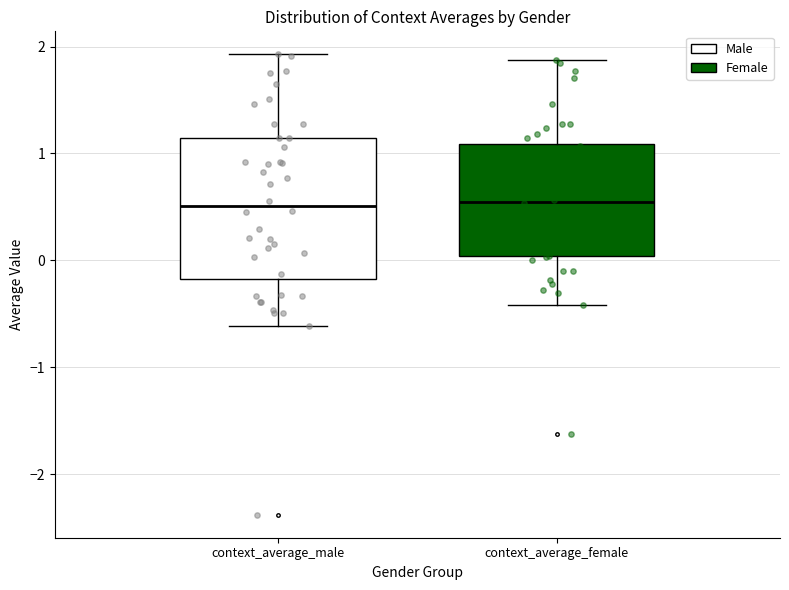

Where is the lower edge of the box for context_average_male on the y-axis? The values are not printed on the chart, so give them approximately, as read against the axis.

-0.2